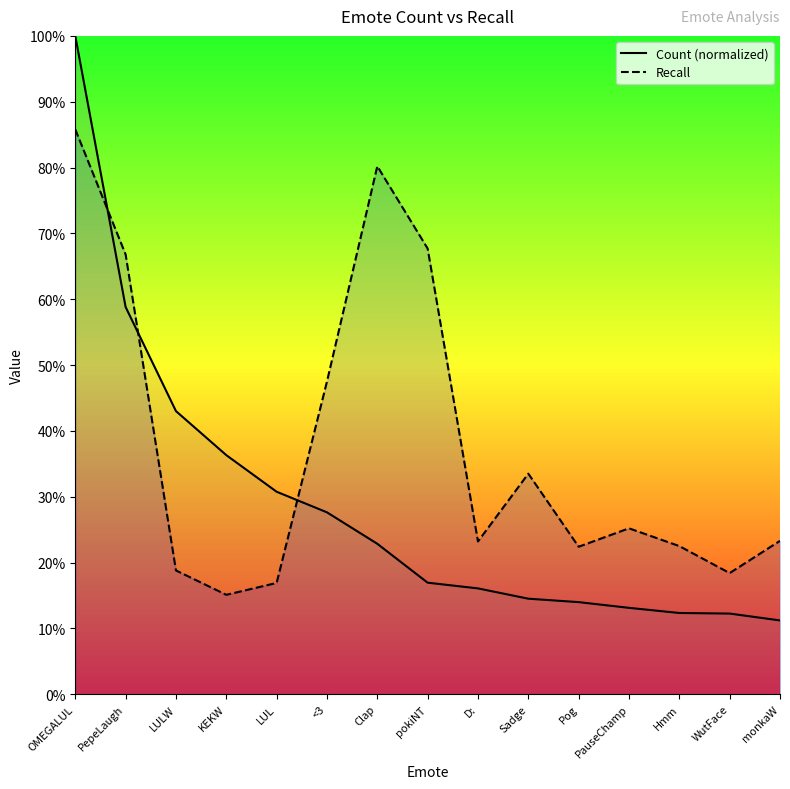

Which has a higher value, PepeLaugh or monkaW?

PepeLaugh